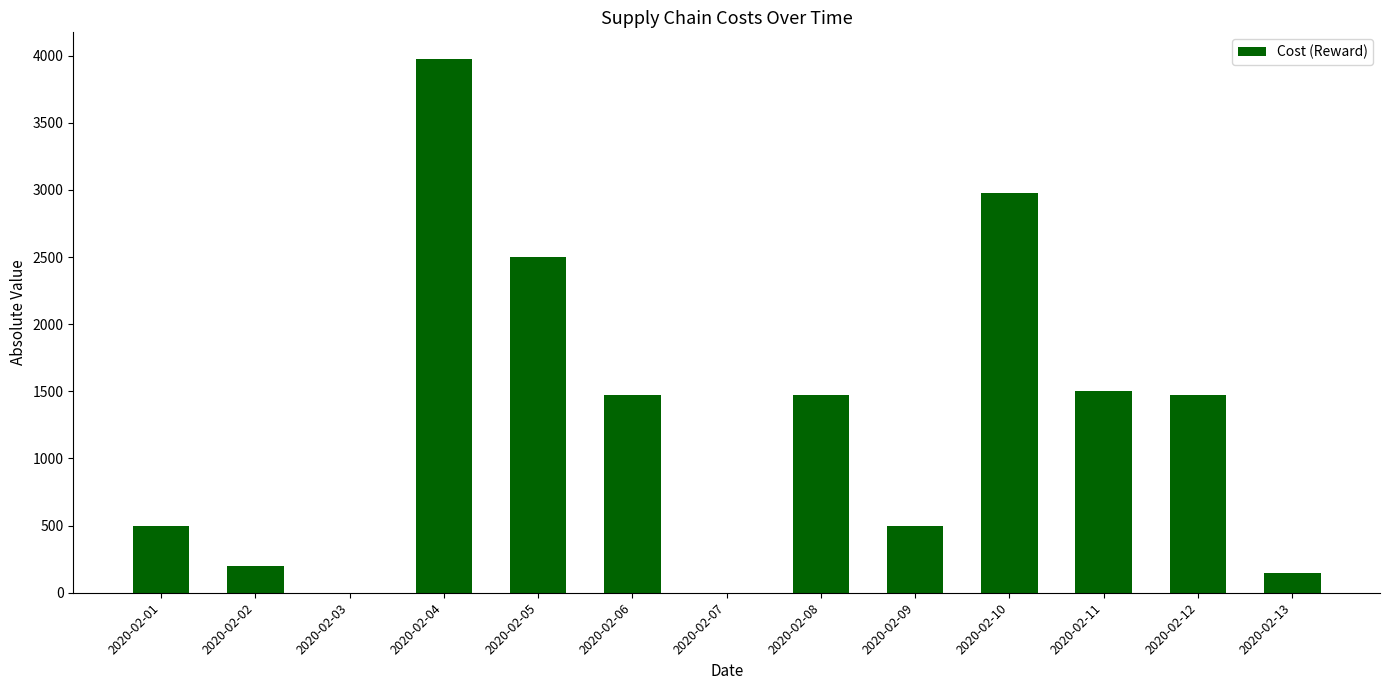

Which category has the highest value across all series?

2020-02-04